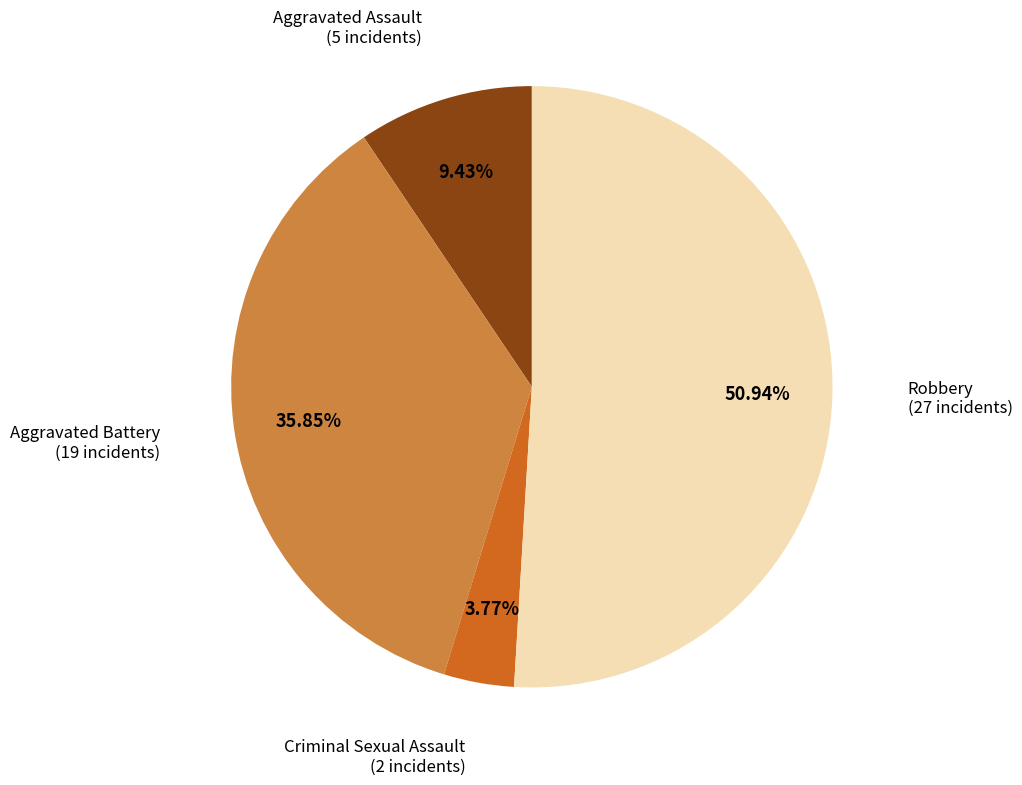

How many slices are in this pie chart?

4